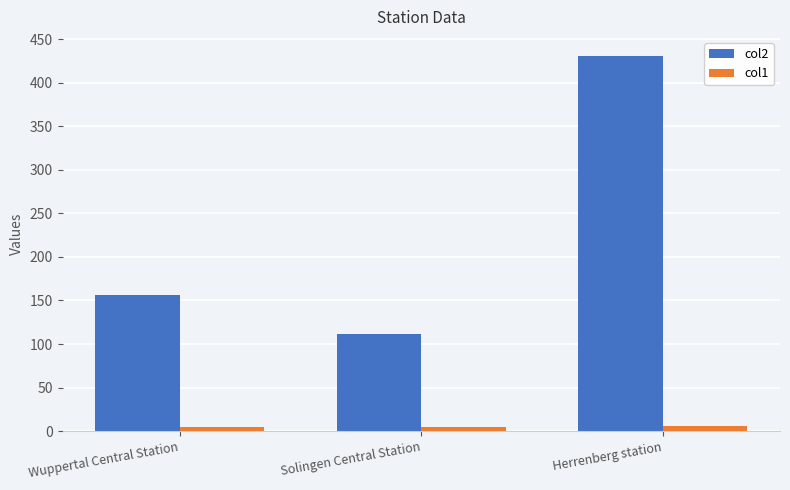

Rank the series at Wuppertal Central Station from lowest to highest value.

col1, col2